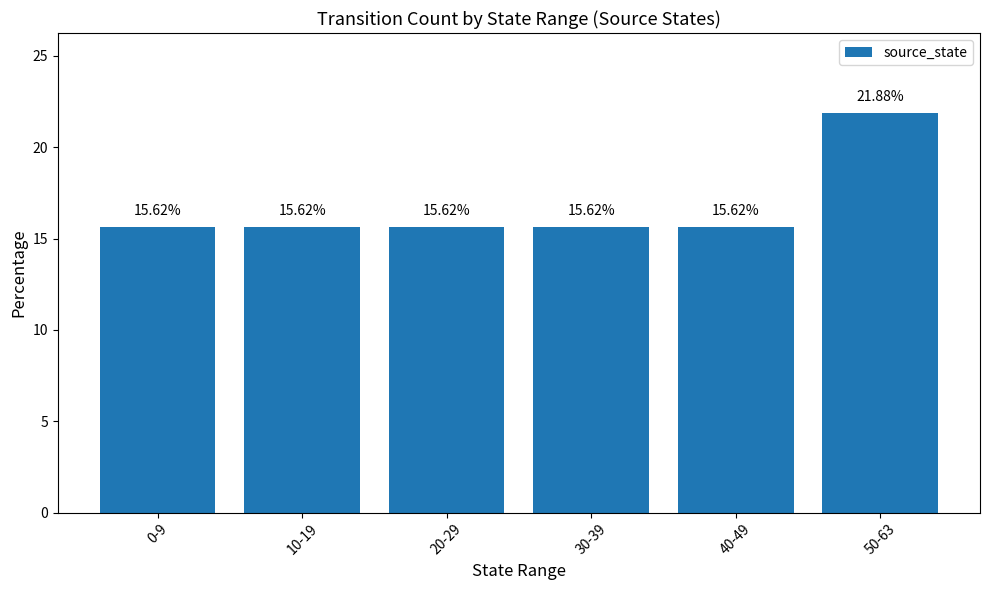

How many bars are there in total?

6